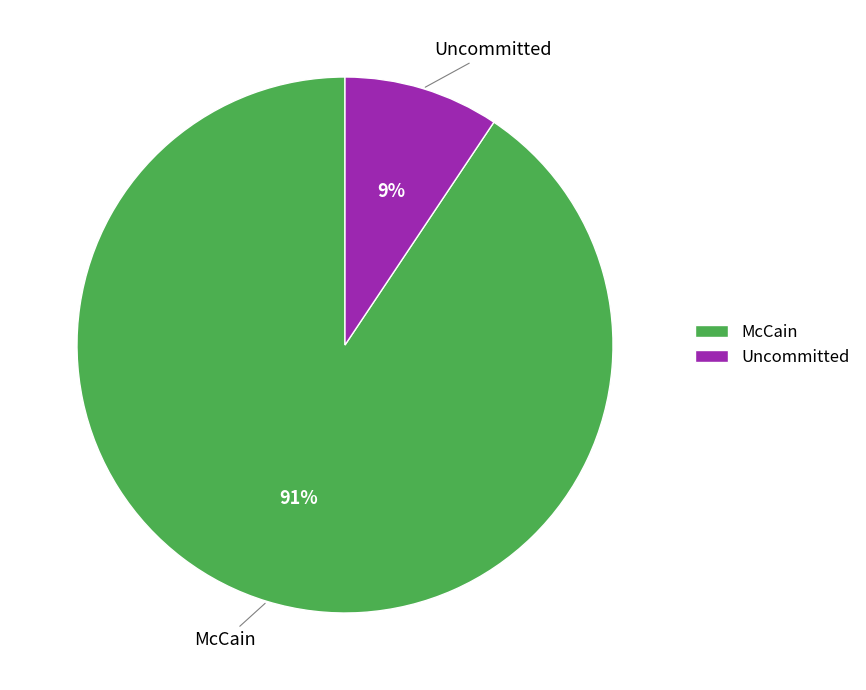

To the nearest percent, what portion does Uncommitted represent?

9%